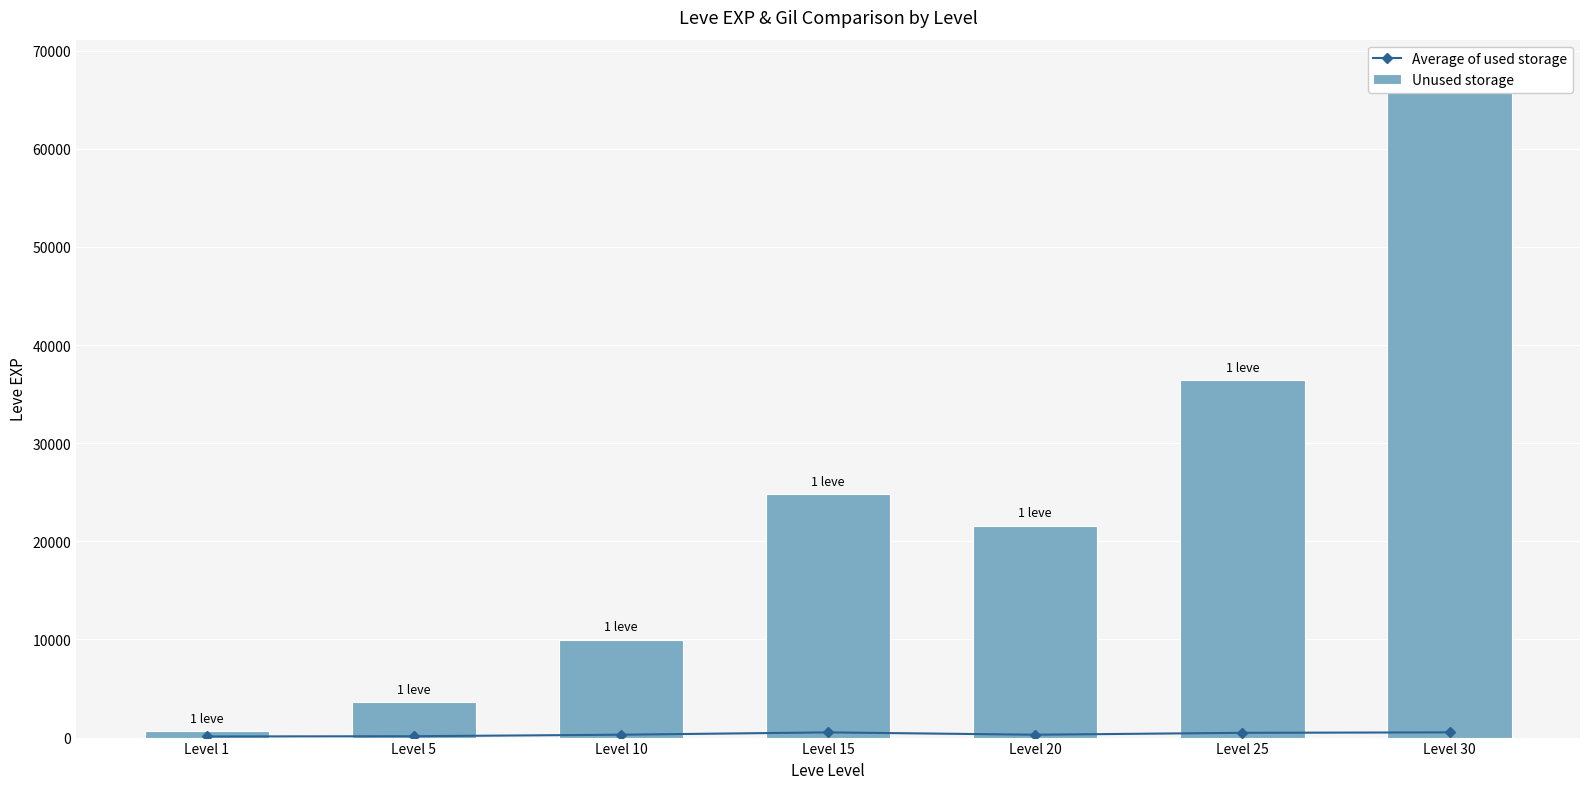

What is the value of the Unused storage bar at the 7th from the left?

67730